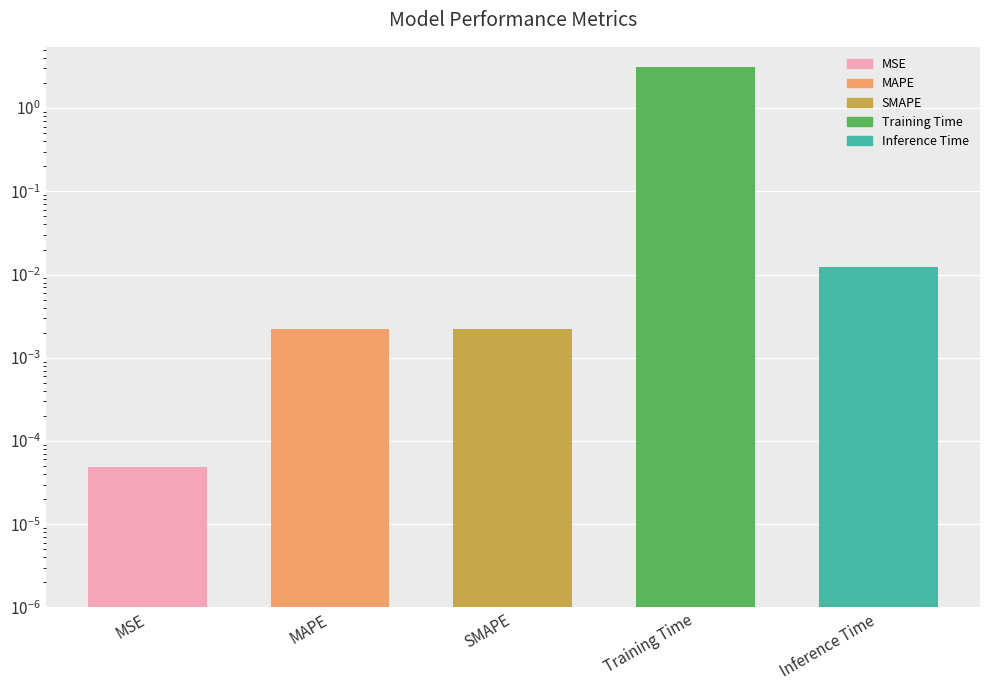

Is it true that the value at Inference Time is 0.0?

True